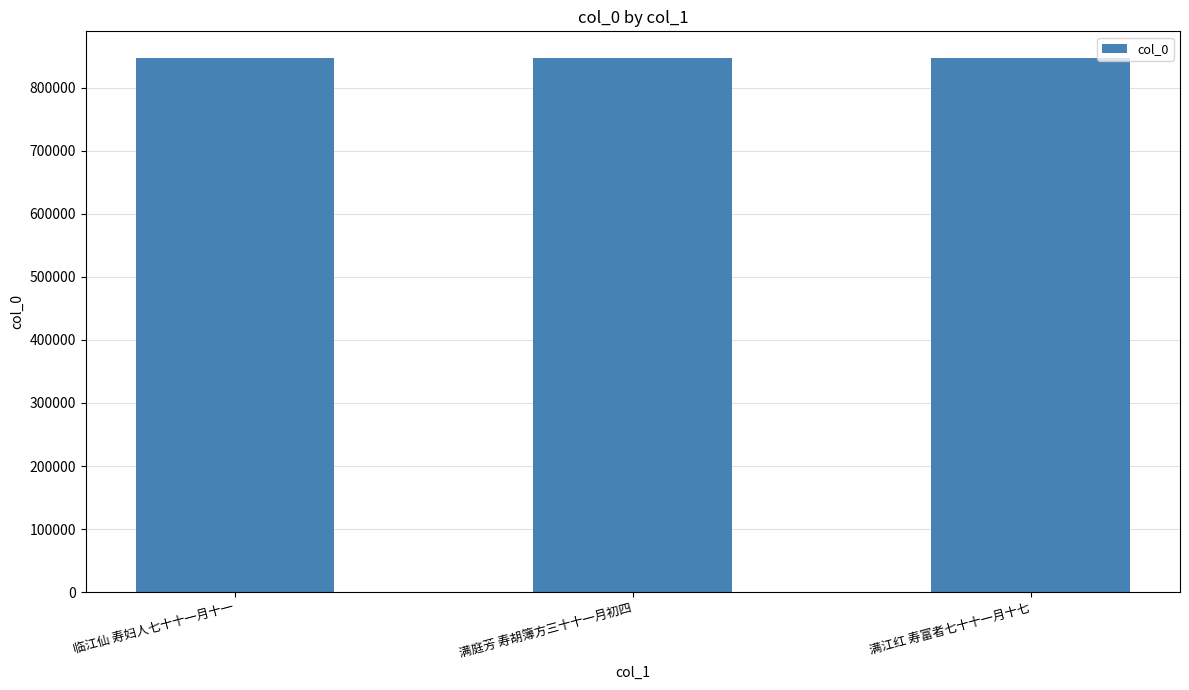

What is the maximum value shown in the chart?

846773